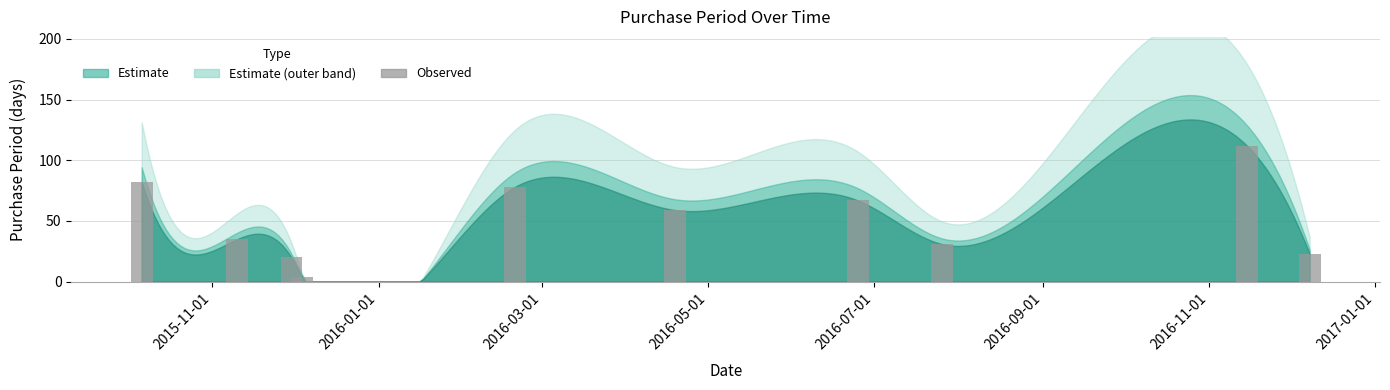

What is the minimum value shown in the chart?

4